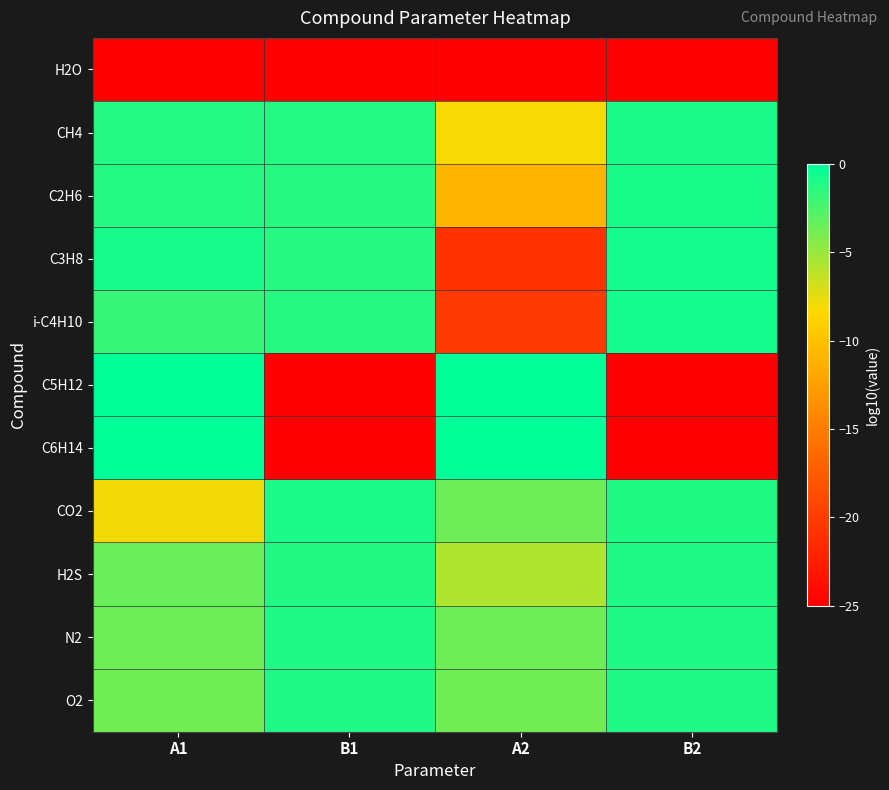

What is the total value across all series at A2?

-101.8